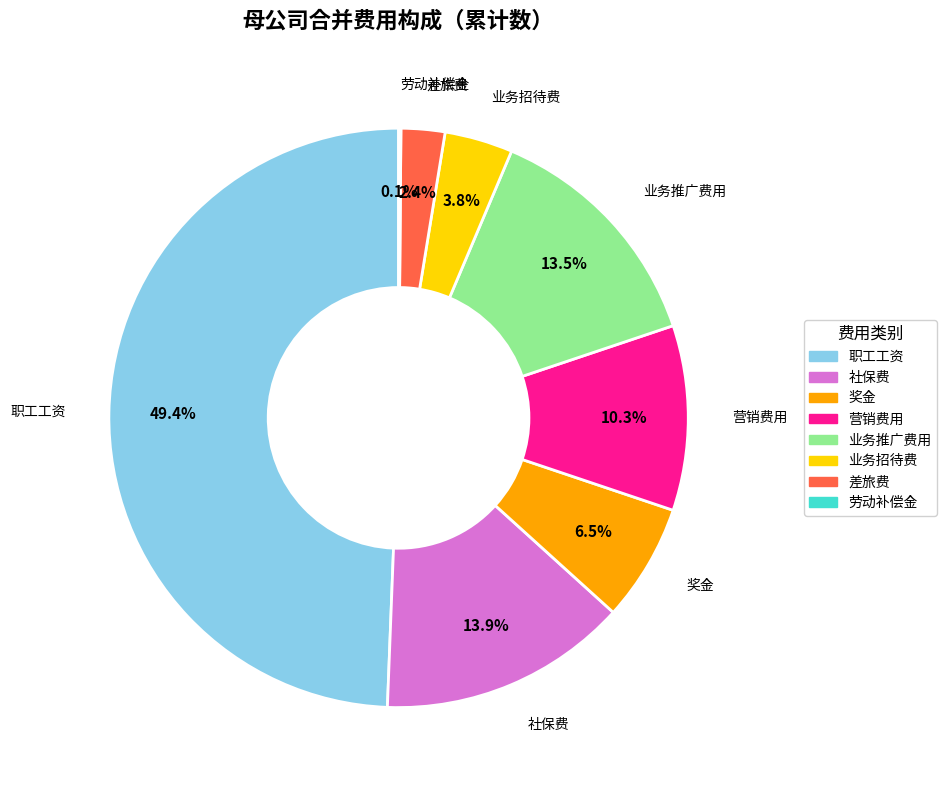

To the nearest percent, what is the average slice percentage?

12%